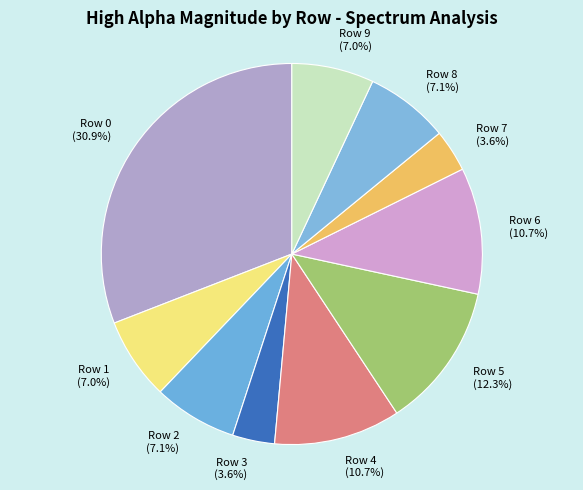

Combined, what portion of the pie is Row 7 and Row 8?

10.7%